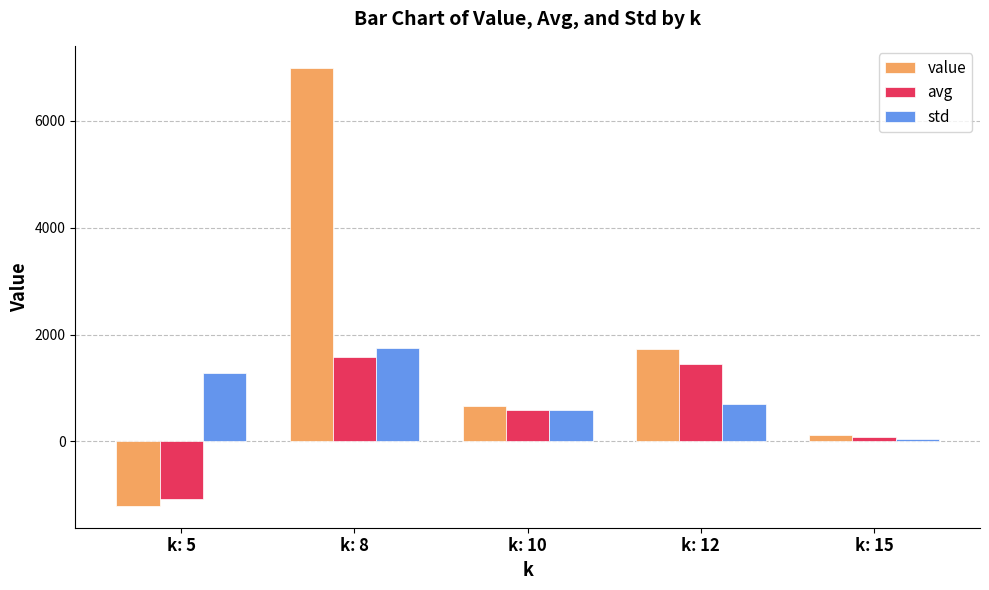

Does the chart contain stacked bars?

No